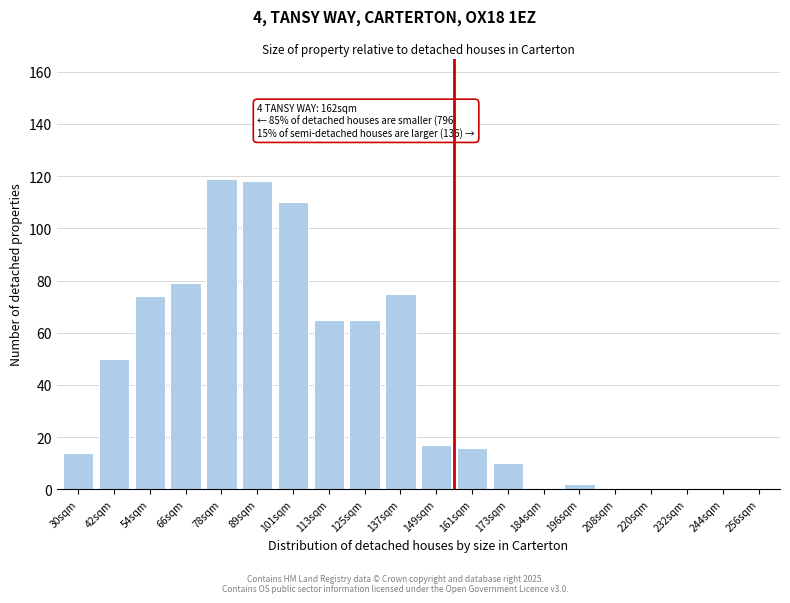

Reading right to left, transcribe all the data shown in this chart.

256sqm=0	244sqm=0	232sqm=0	220sqm=0	208sqm=0	196sqm=2	184sqm=0	173sqm=10	161sqm=16	149sqm=17	137sqm=75	125sqm=65	113sqm=65	101sqm=110	89sqm=118	78sqm=119	66sqm=79	54sqm=74	42sqm=50	30sqm=14